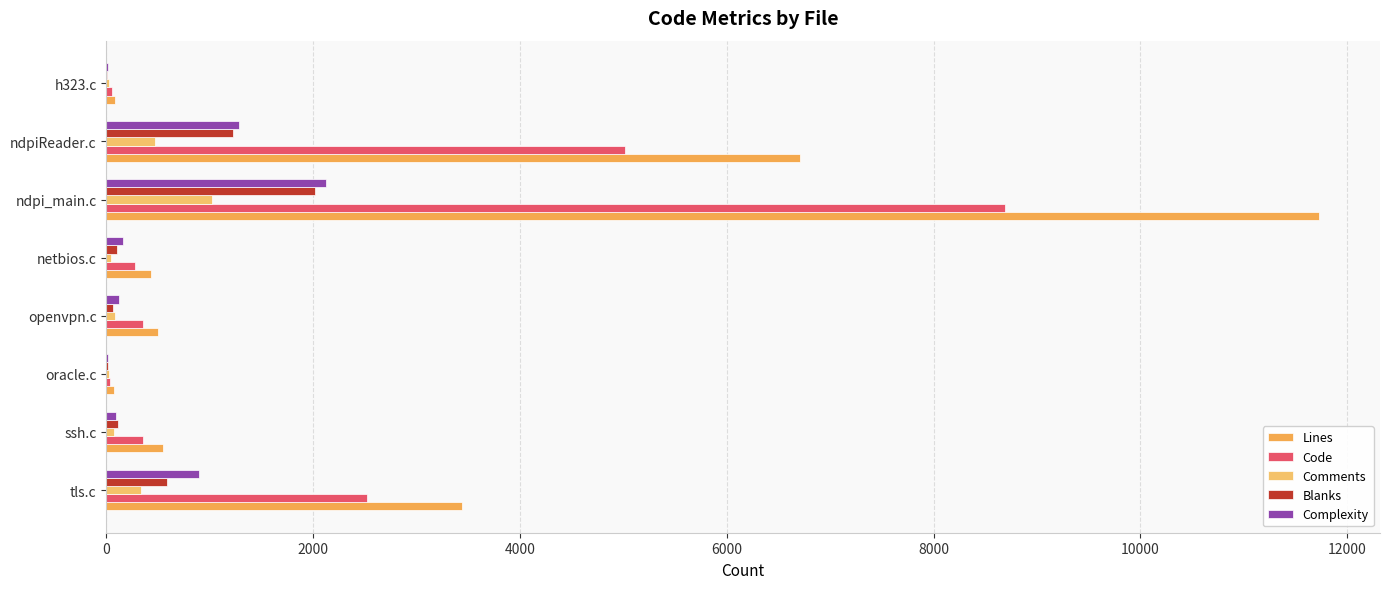

How many distinct data groups are displayed?

5